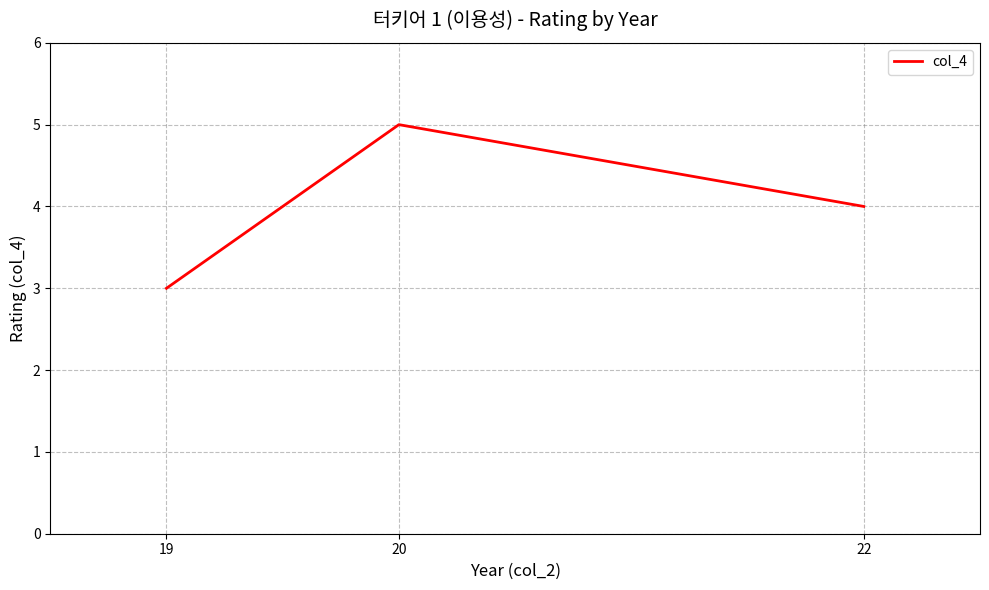

At which label does the data first exceed 4?

20